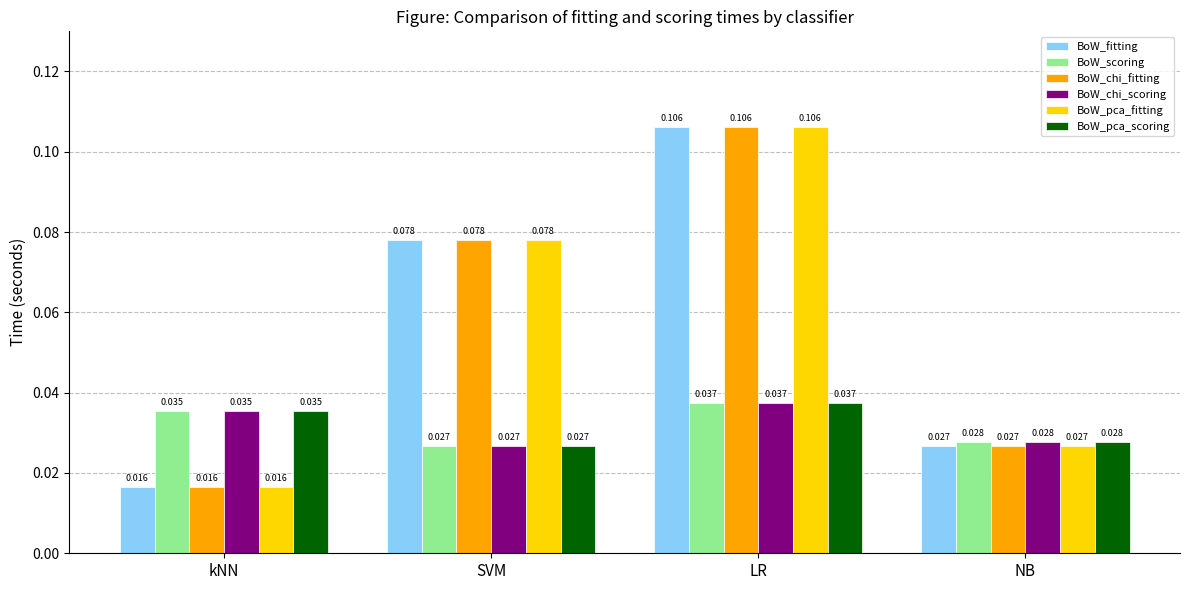

Which category has the lowest value in the BoW_chi_scoring series?

SVM